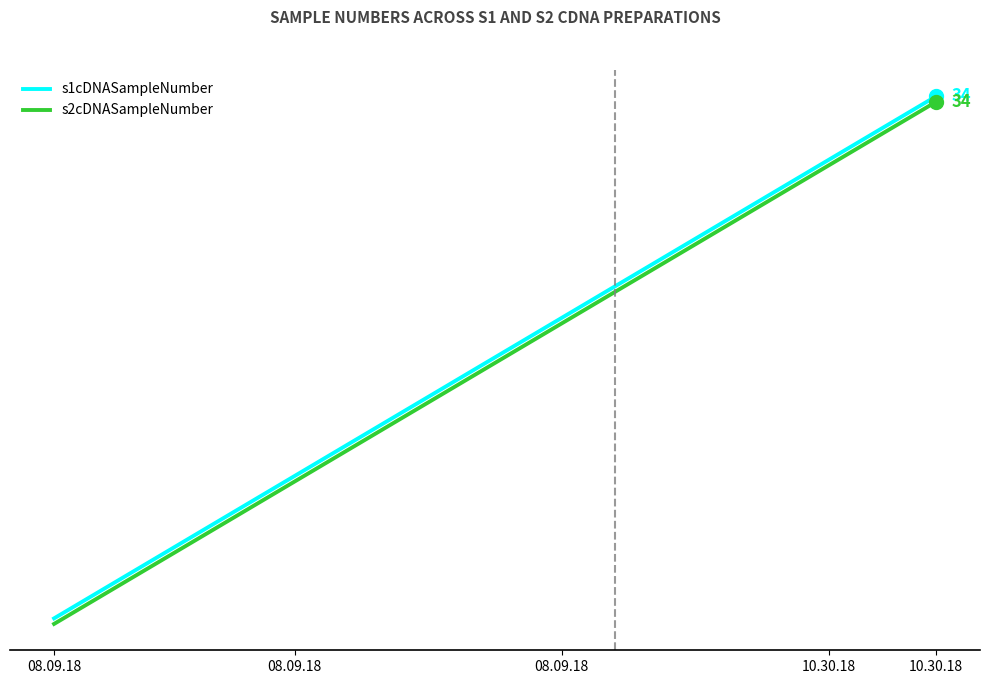

Which series has the largest range (max minus min)?

s1cDNASampleNumber